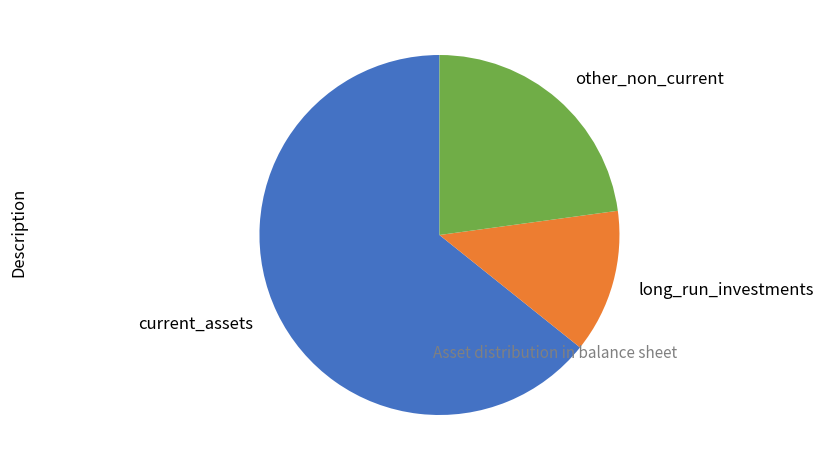

Is the sum of current_assets and long_run_investments greater than half?

Yes